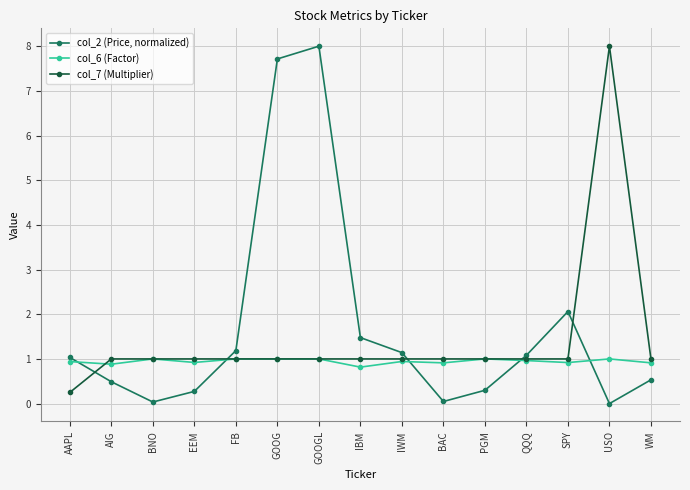

What value does the col_6 (Factor) series have at AIG?

0.9